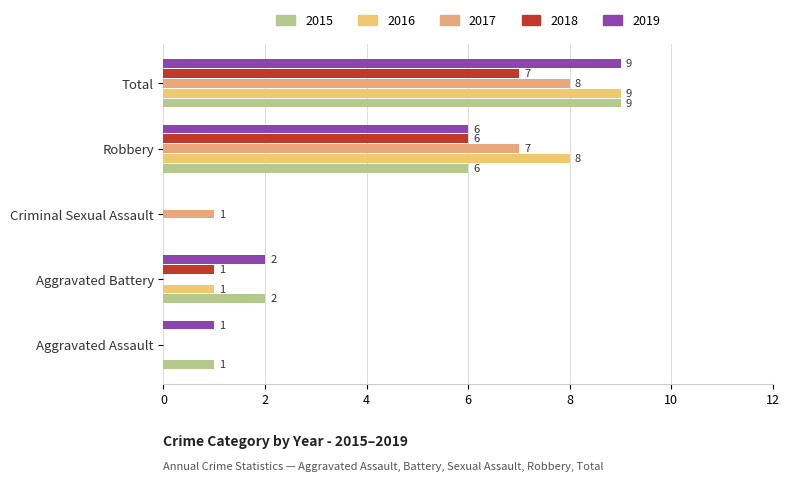

Which series has the largest range (max minus min)?

2015